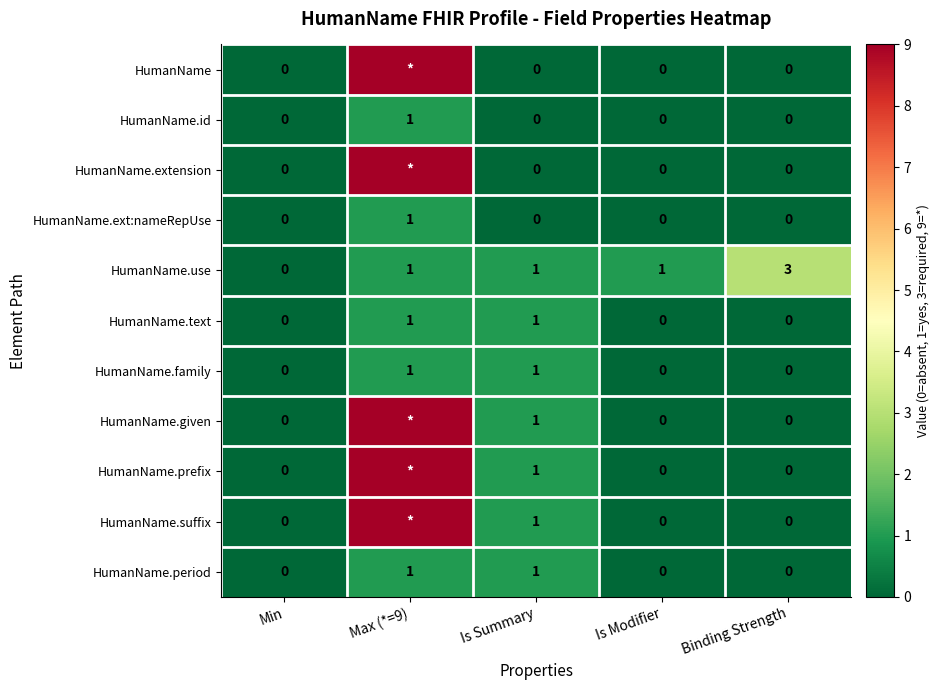

How many HumanName.family values are between 0 and 1?

5